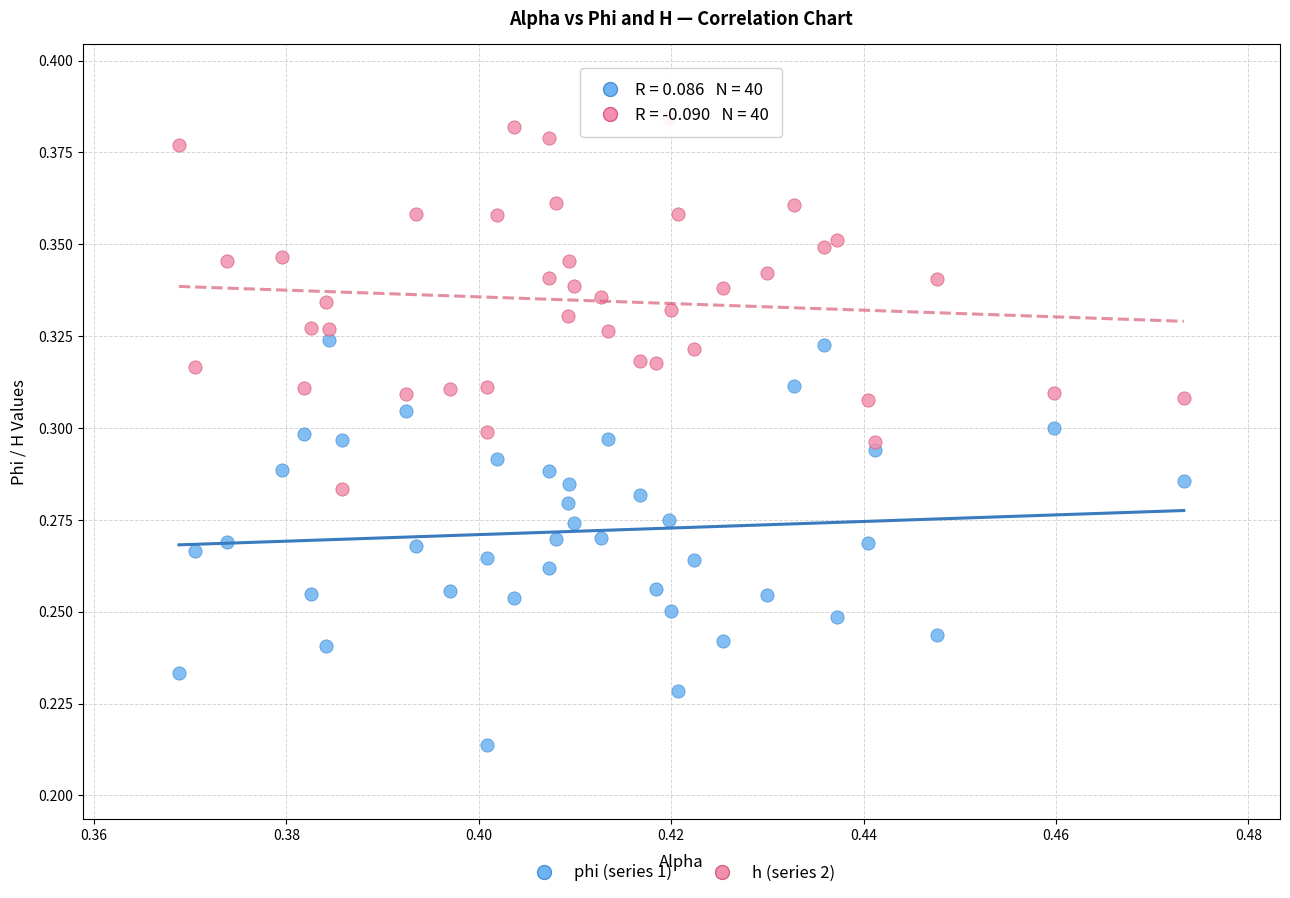

Which series contains the highest Y value?

h (series 2)